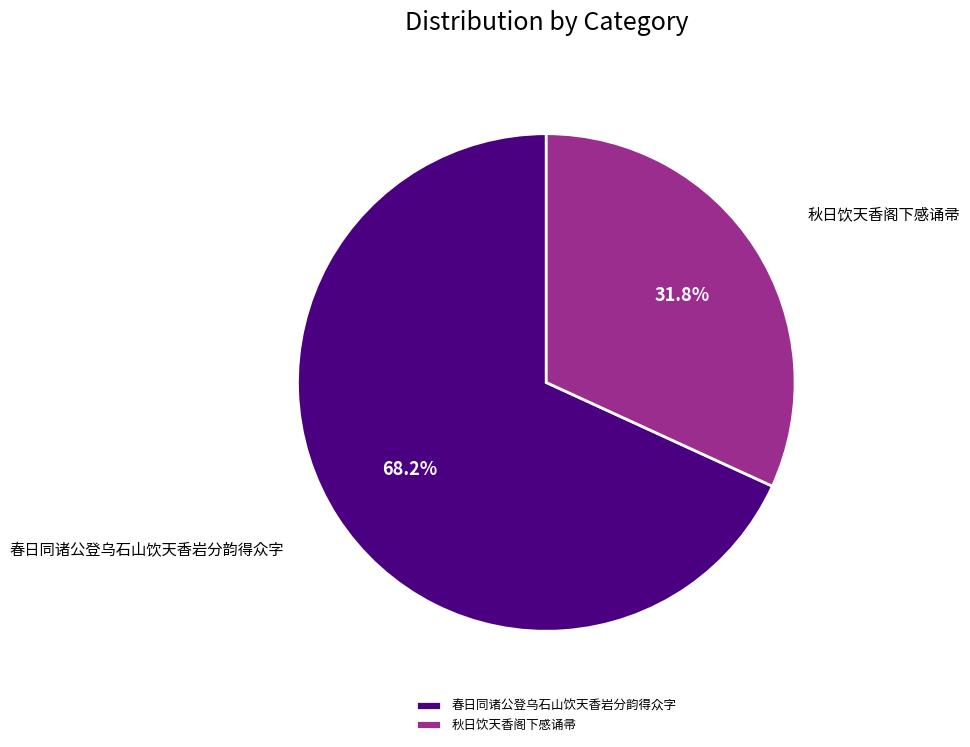

Rank the categories by value from lowest to highest.

秋日饮天香阁下感诵帚, 春日同诸公登乌石山饮天香岩分韵得众字